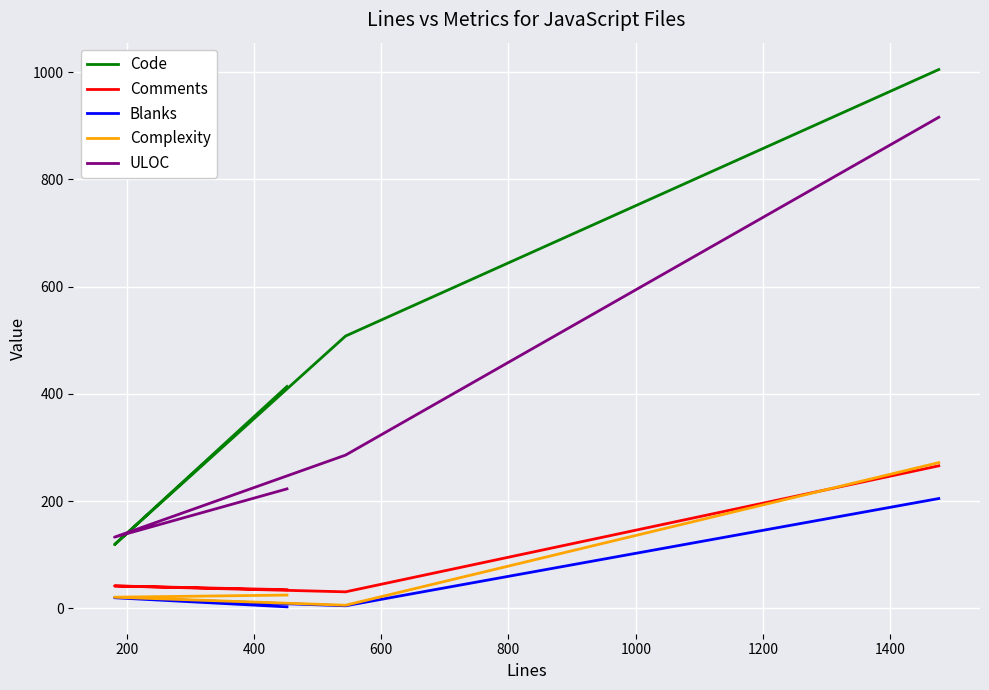

Reading left to right, extract all data points from this chart.

Code: 414	119	508	1005
Comments: 35	42	31	266
Blanks: 3	20	5	205
Complexity: 25	21	6	272
ULOC: 223	133	286	916